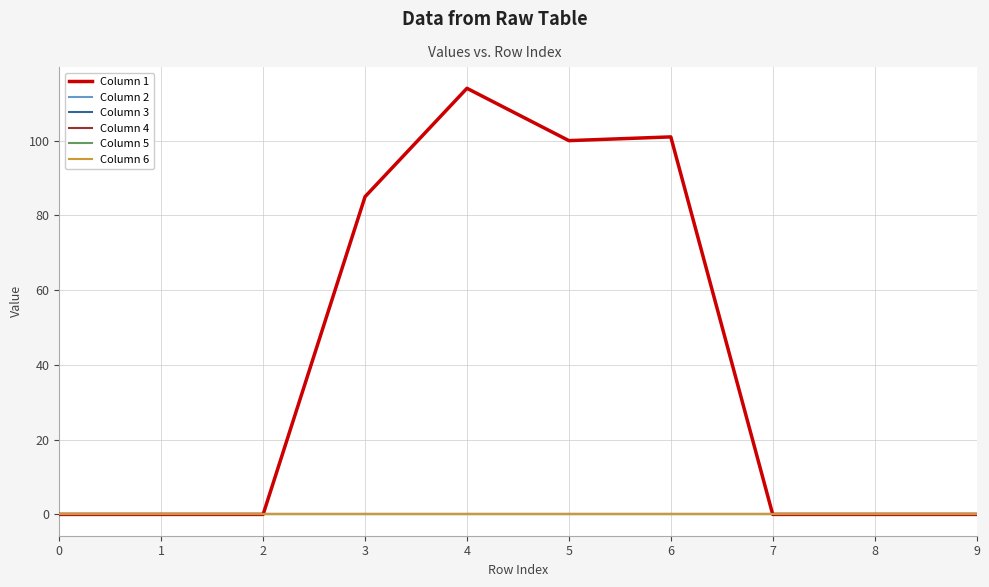

Does the chart have visible grid lines?

Yes